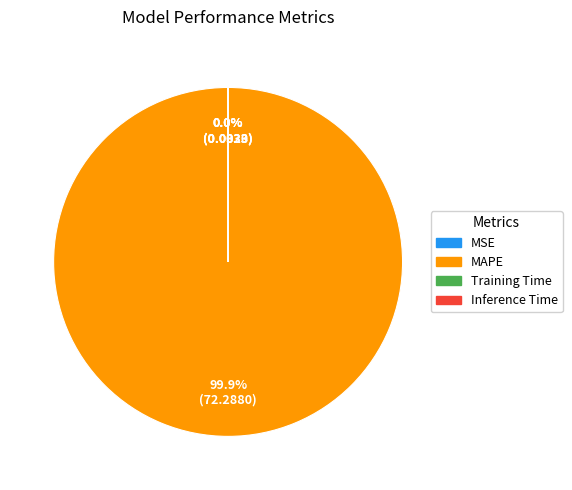

Is there any slice that represents more than half of the pie?

Yes